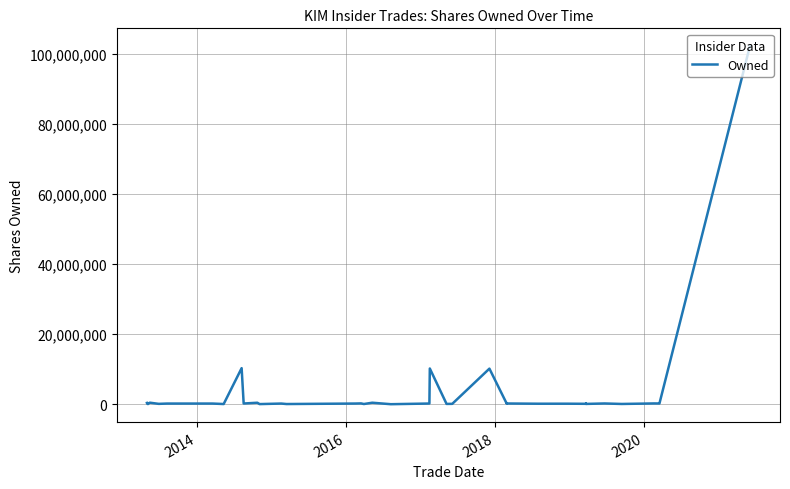

How many data points are less than 191519?

19